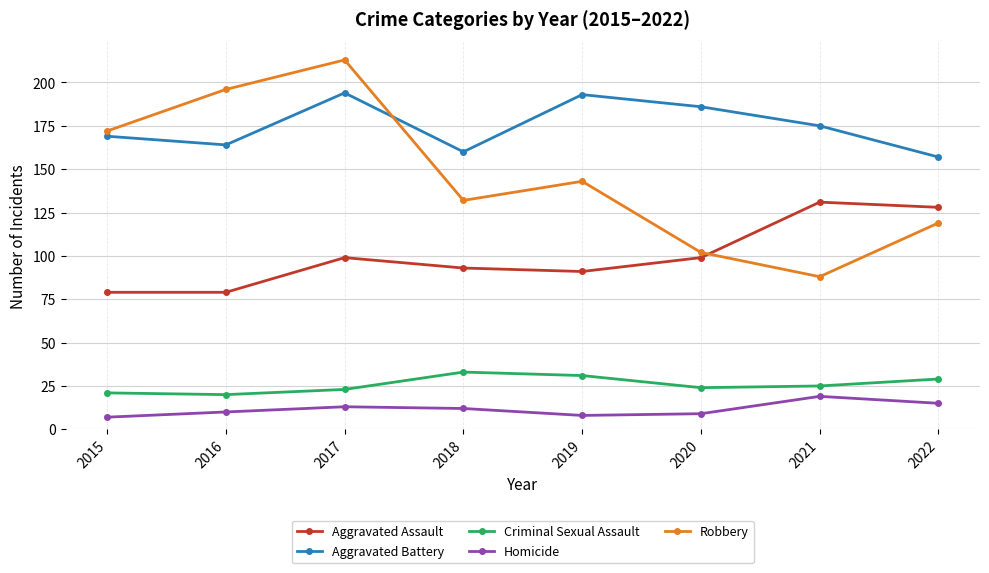

Is it true that Homicide equals 8 at 2019?

True